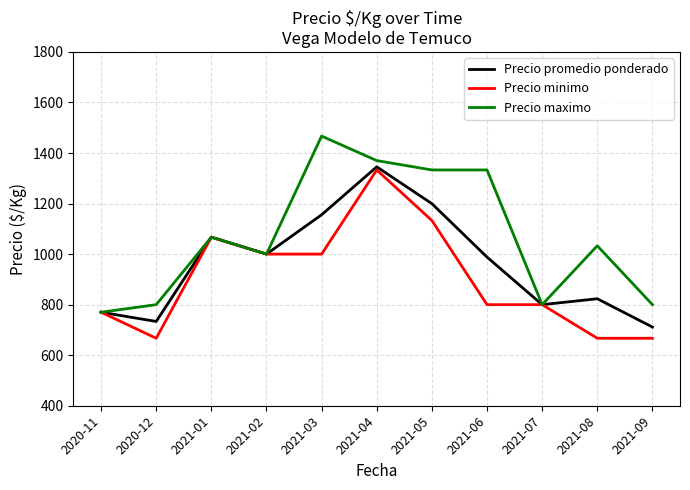

What is the difference between the Precio promedio ponderado values at 2020-12 and 2021-03?

422.2